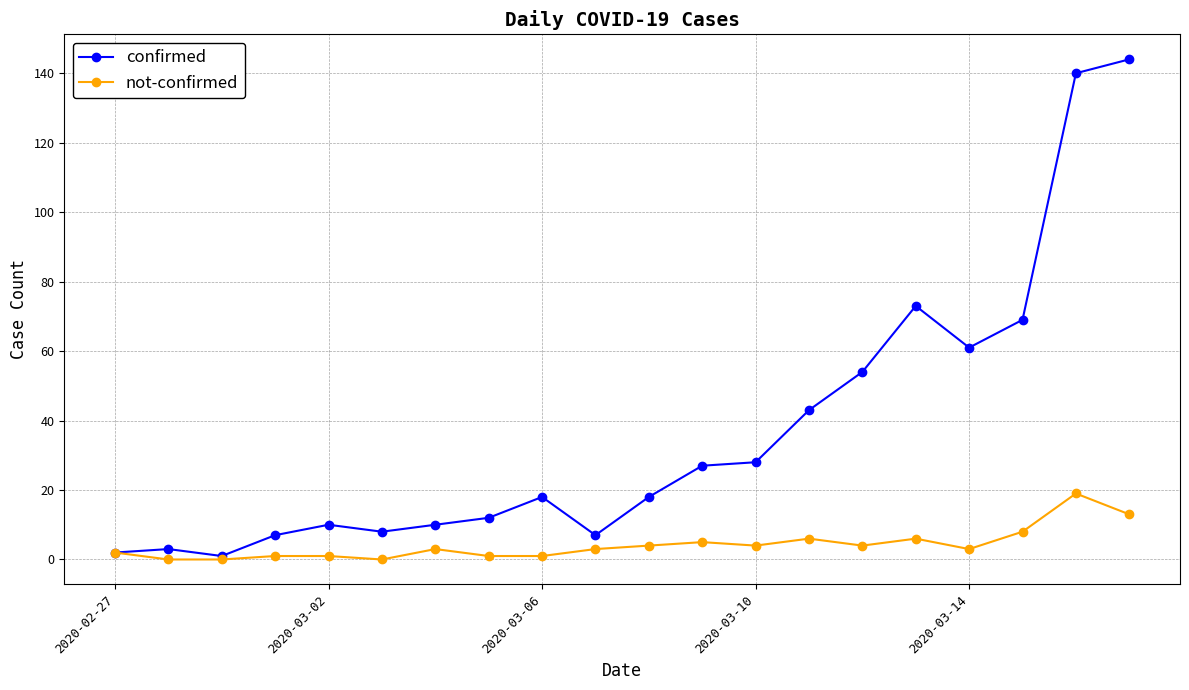

True or false: confirmed has more than 0 points higher than both neighbors.

True